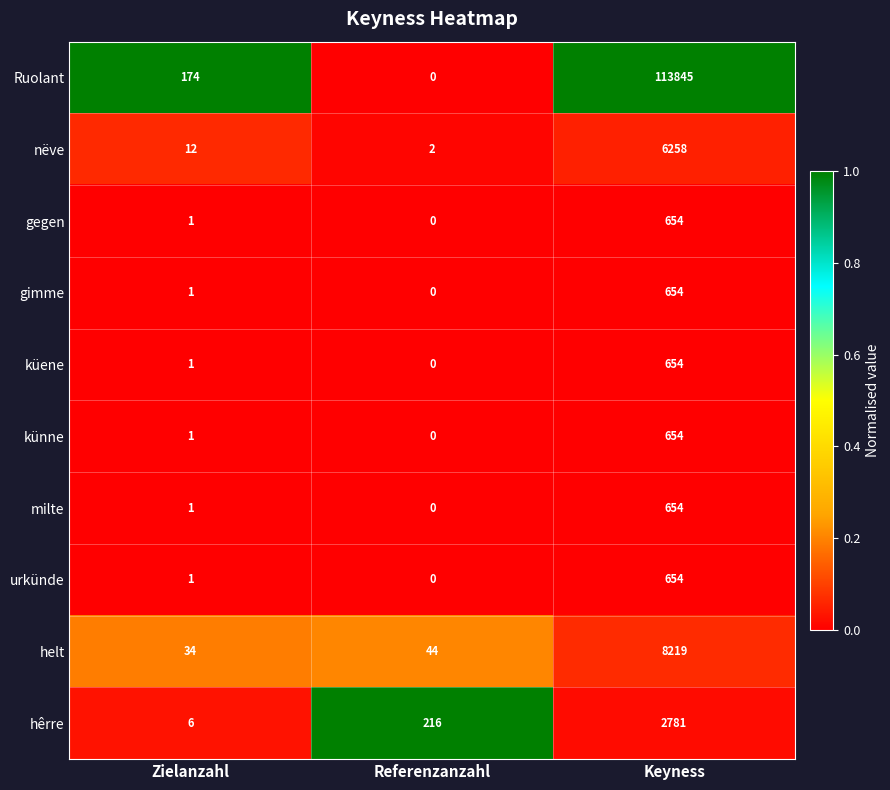

What value does the gimme series have at Keyness, to the nearest 100?

700